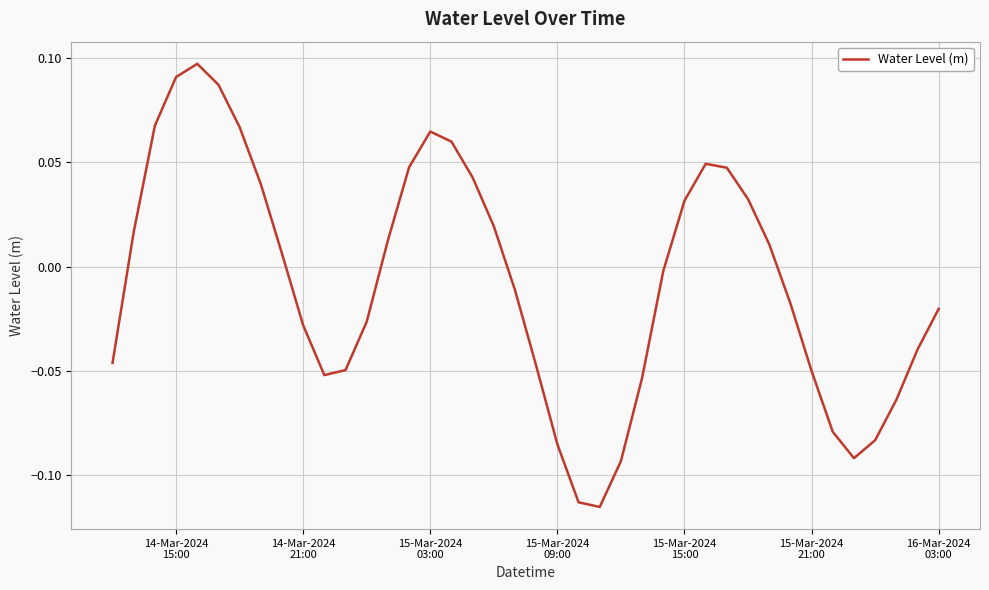

How many lines are shown in the chart?

1